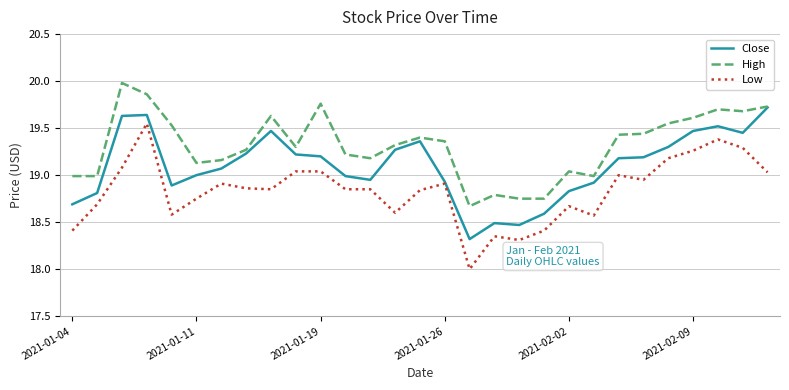

Which series has the largest total across all categories?

High